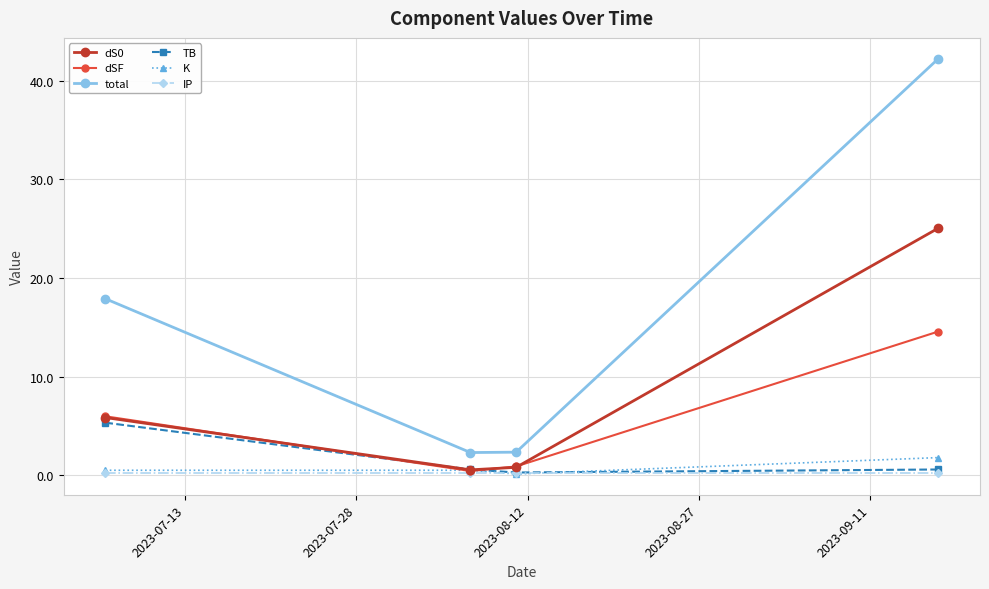

What is the value of the total point at the 2nd from the left?

2.3